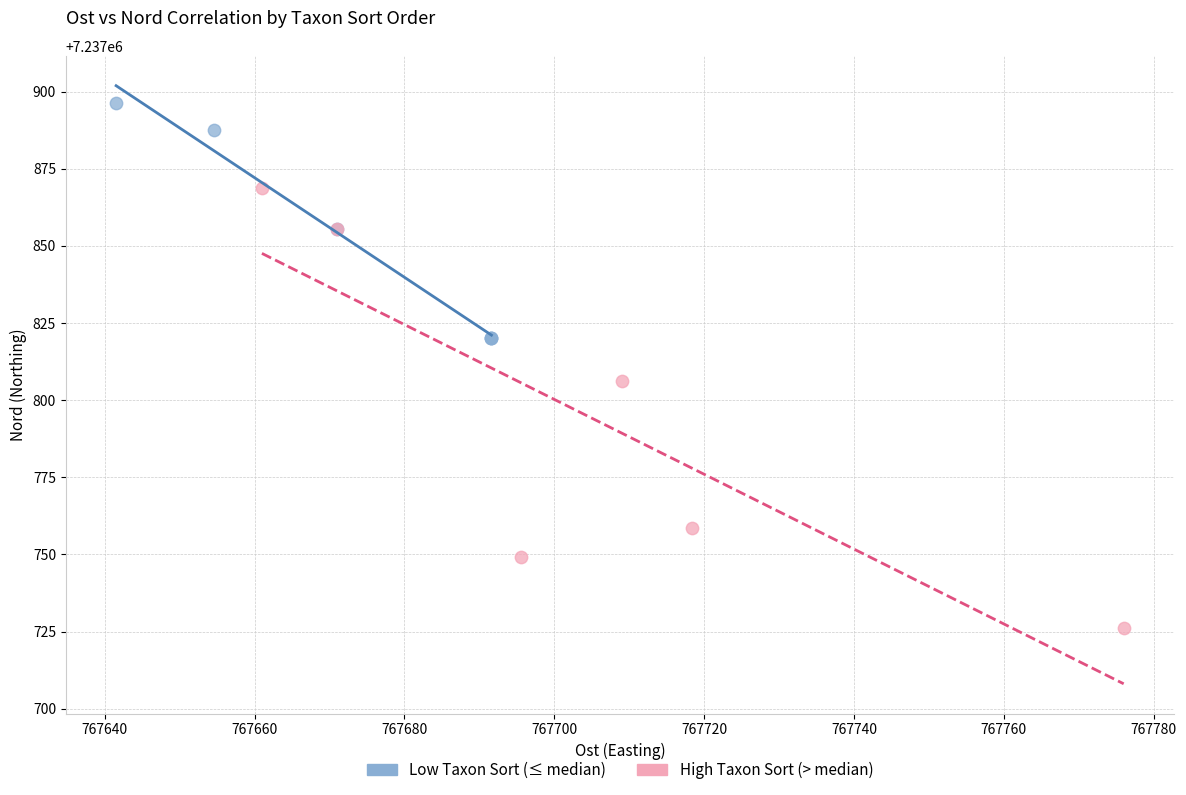

What are all the series names shown in the legend?

Low Taxon Sort (≤ median), High Taxon Sort (> median)